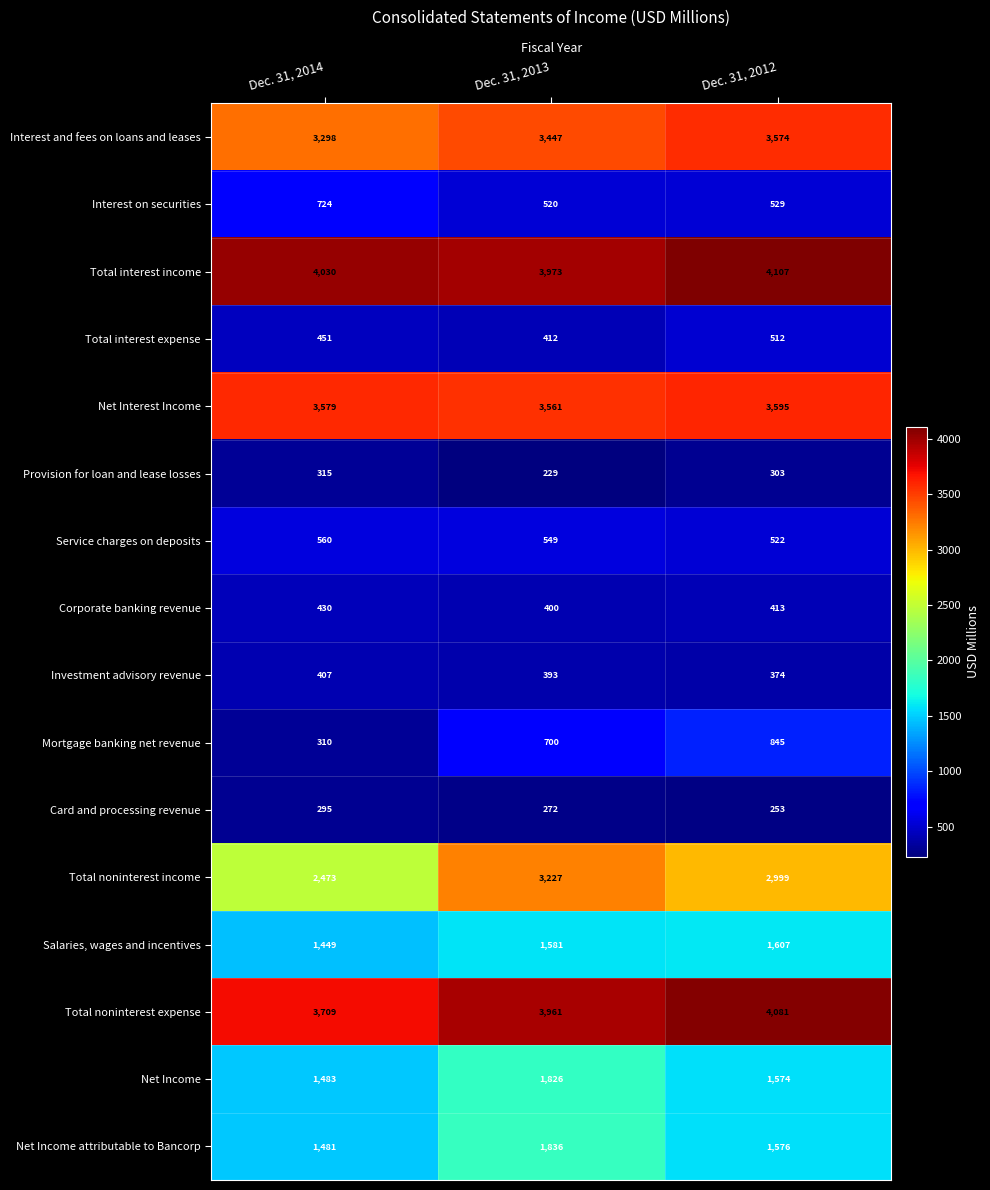

What is the sum of all Provision for loan and lease losses values?

847